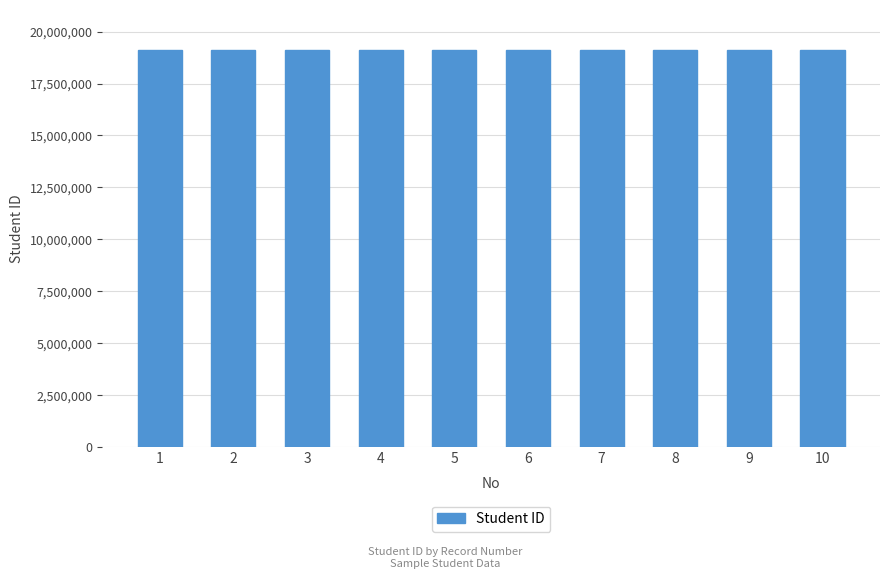

Does the chart contain any negative values?

No